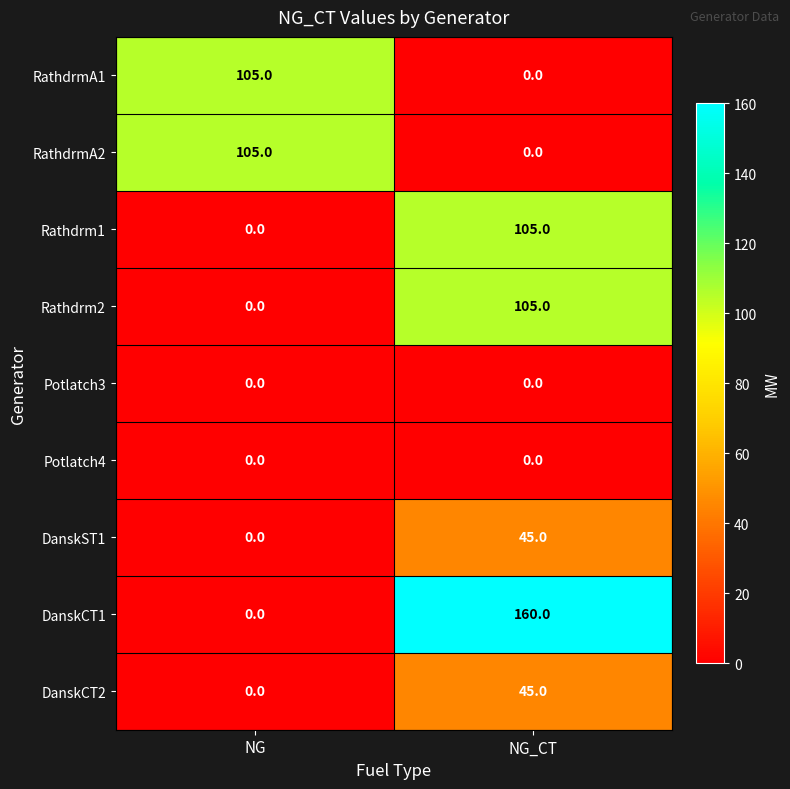

Which category has the highest value in the DanskST1 series?

NG_CT